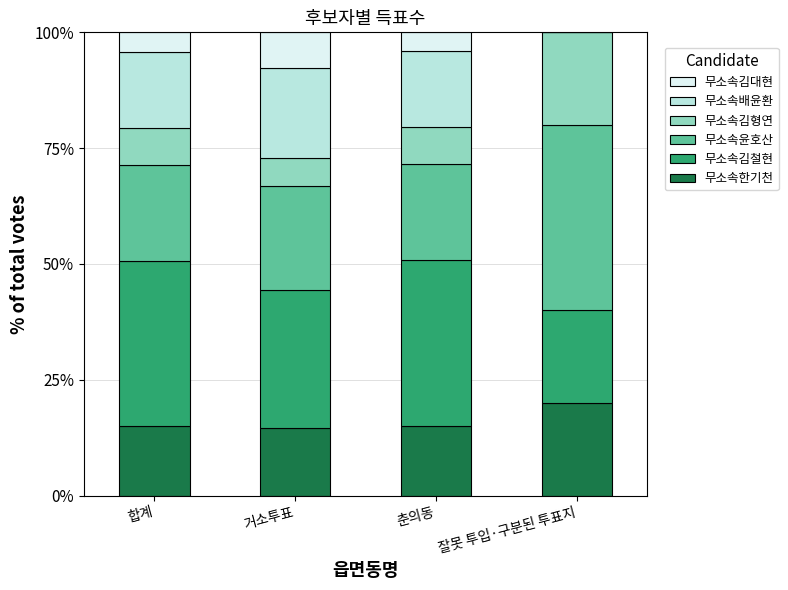

Are the bars grouped side by side (vs. stacked)?

No